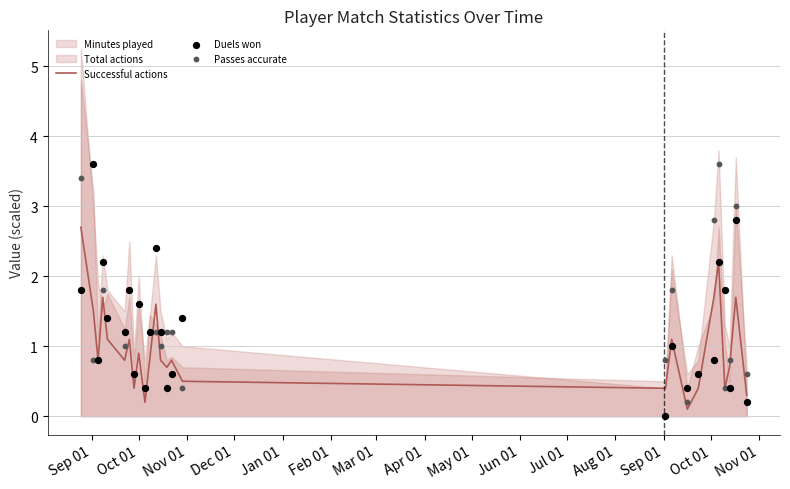

What is the highest value of the Successful actions series?

2.7